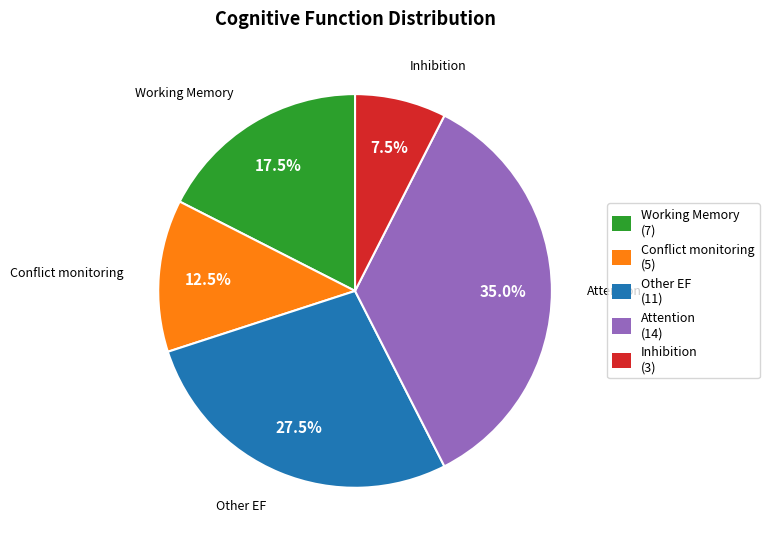

Is Inhibition the majority of the pie?

No